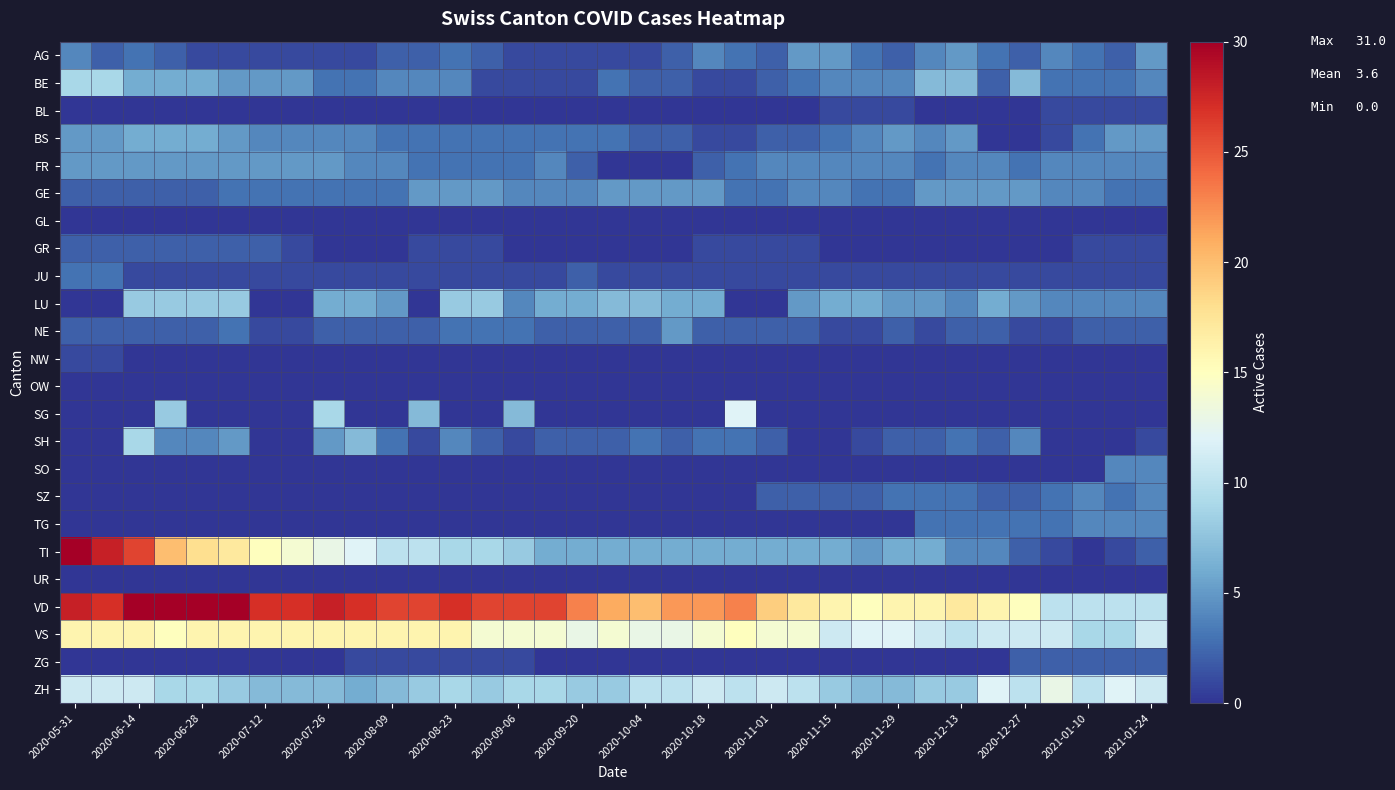

Rank the series by their maximum value, from highest to lowest.

VD, TI, VS, ZH, SG, BE, SH, LU, BS, AG, FR, GE, NE, SO, SZ, TG, JU, GR, ZG, BL, NW, GL, OW, UR